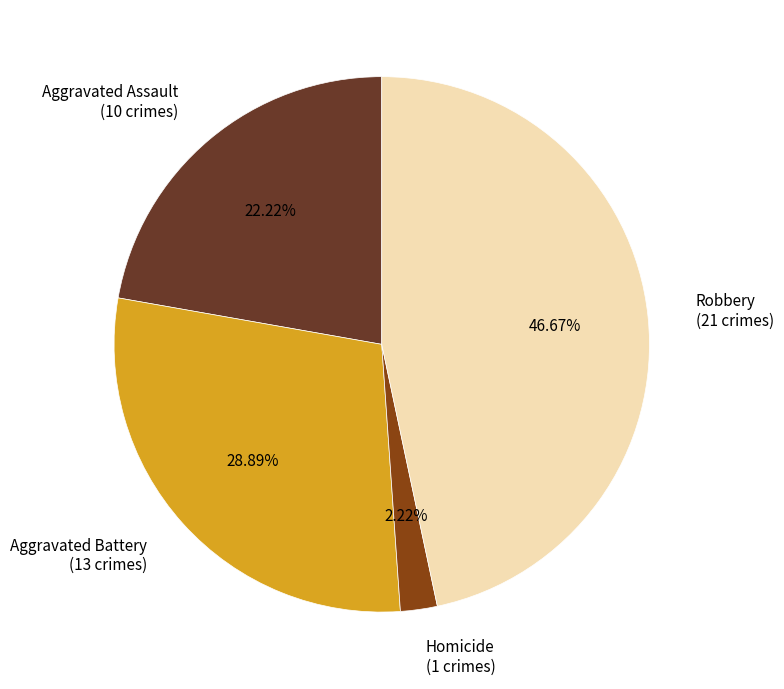

To the nearest percent, what is the difference between the largest and smallest slice percentages?

44%